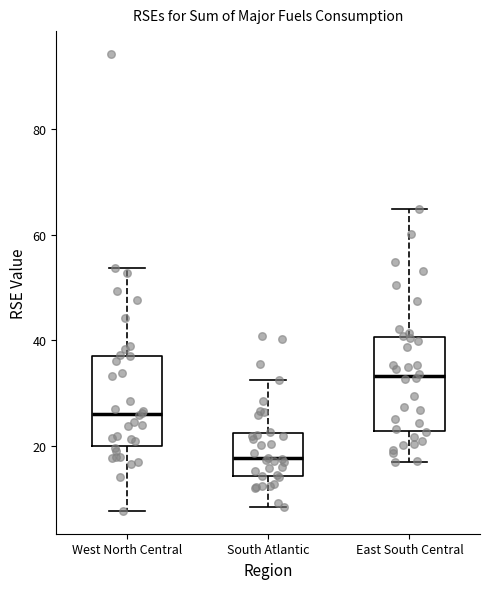

Which box has the lowest median line?

South Atlantic